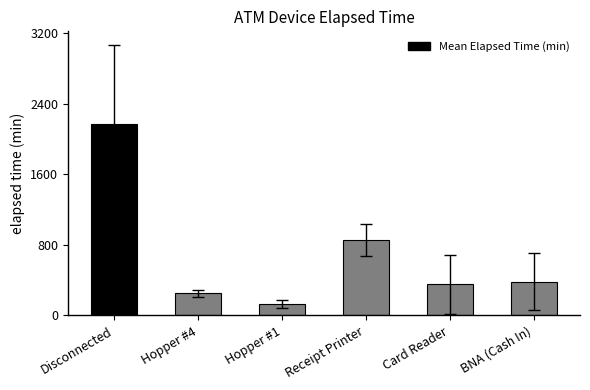

At which label is the value closest to 1152?

Receipt Printer